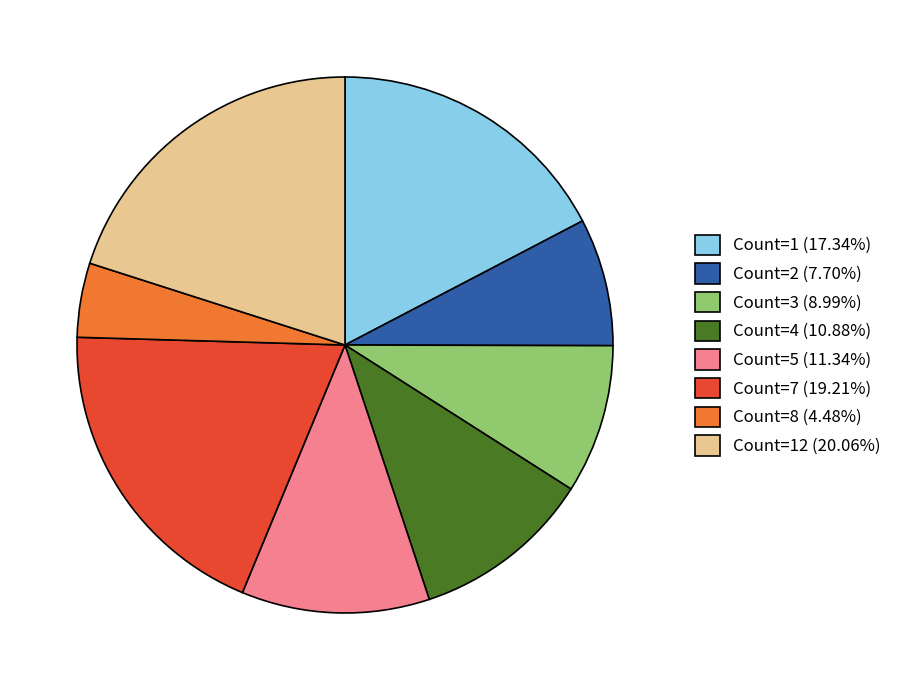

Is there any slice that represents more than half of the pie?

No